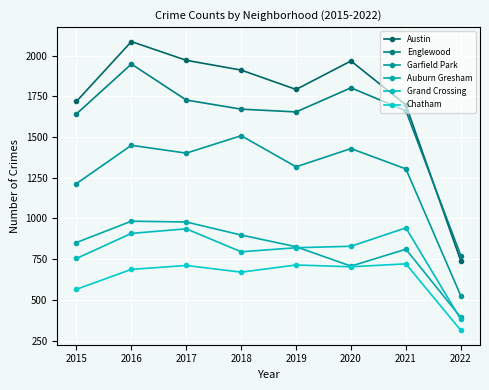

In Austin, how many points are lower than both neighbors (excluding endpoints)?

1